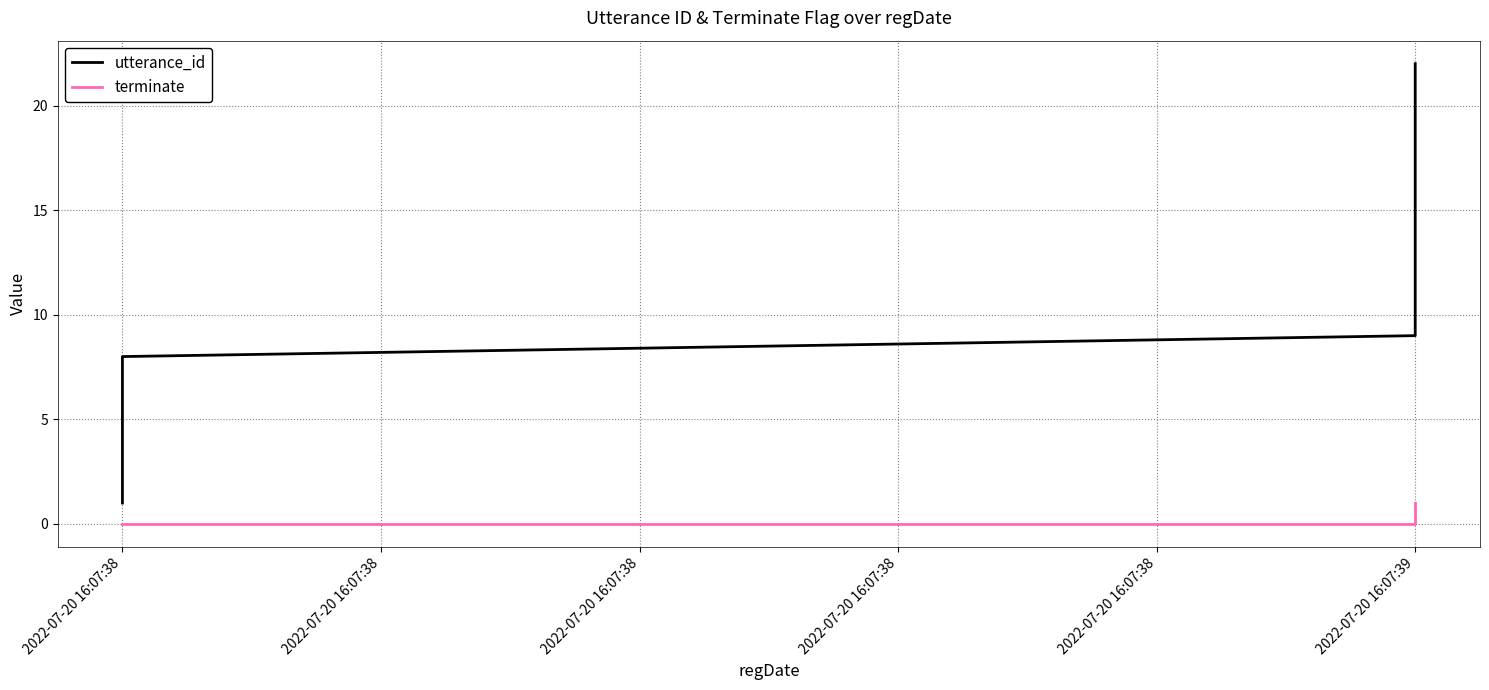

True or false: terminate and utterance_id intersect in this chart.

False